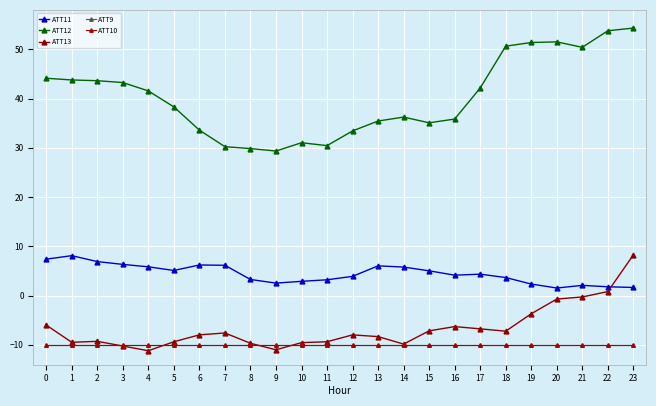

Is this an area chart (filled region under the line)?

No